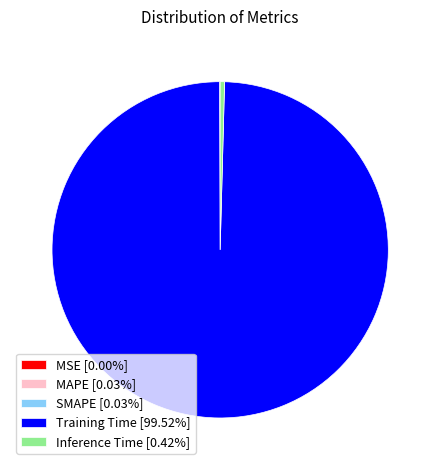

Does any single category account for the majority?

Yes